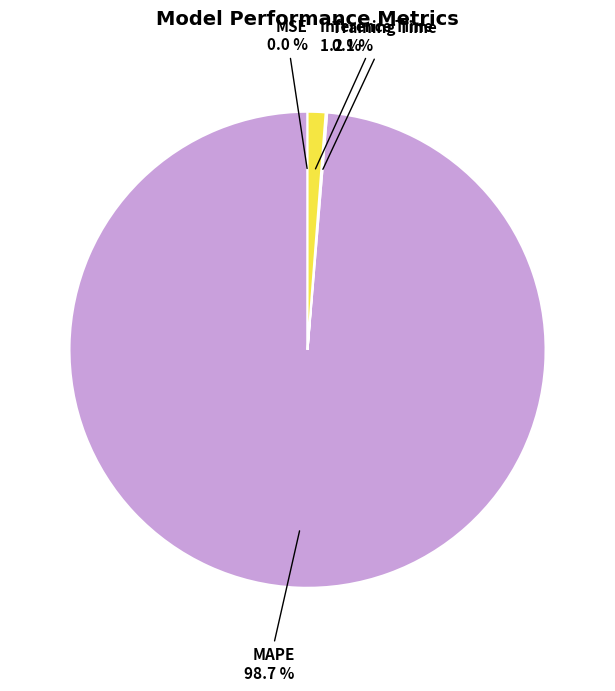

Is there a majority slice in this chart?

Yes